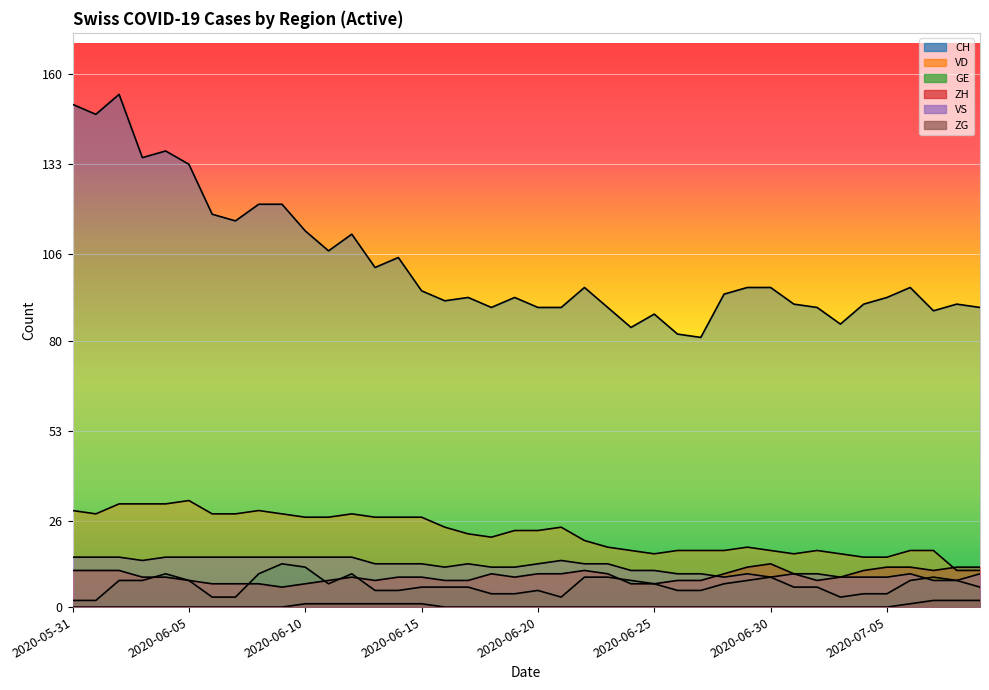

True or false: VD has more than 1 interior local peaks.

True